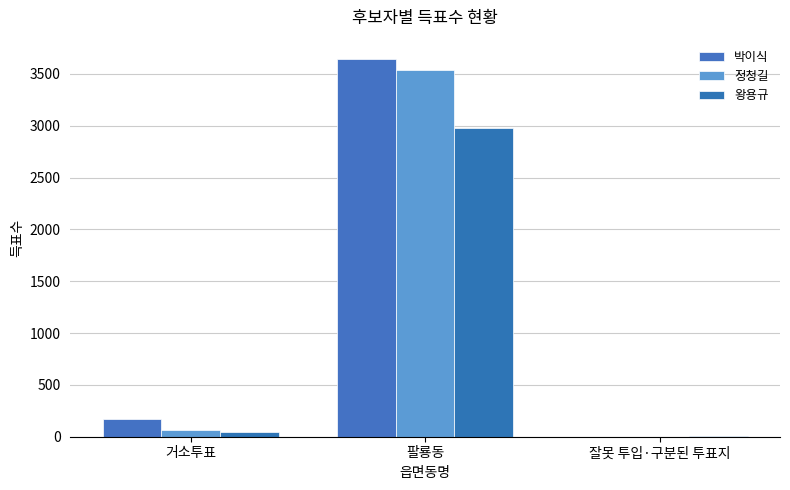

What is the difference between the 왕용규 values at 거소투표 and 팔룡동?

2931